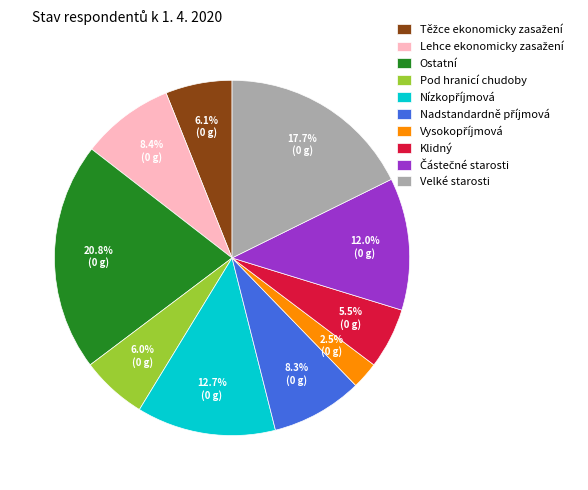

Does any single category account for the majority?

No